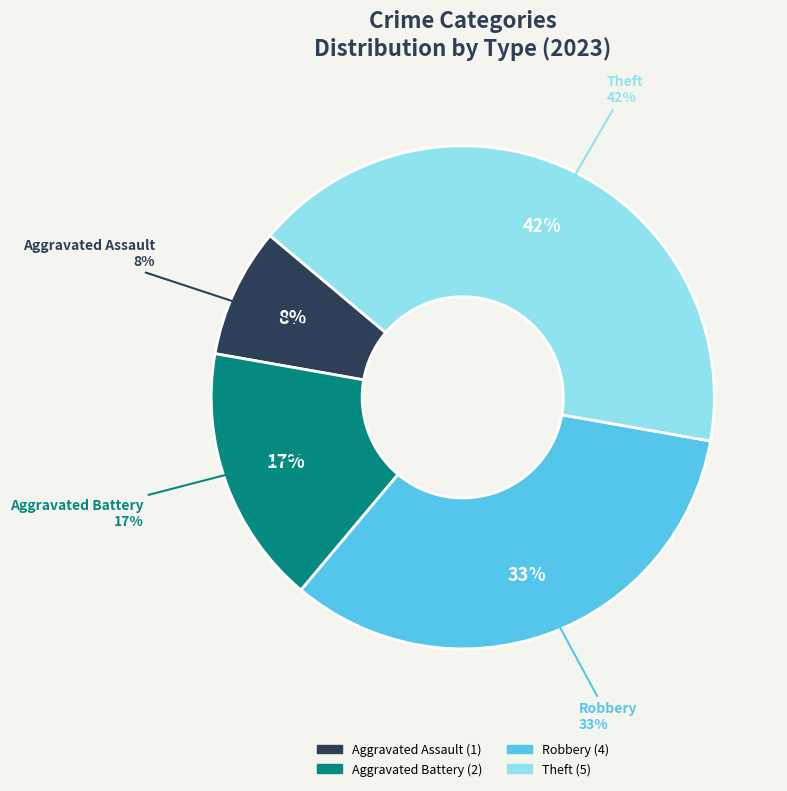

How many segments does this pie chart have?

4